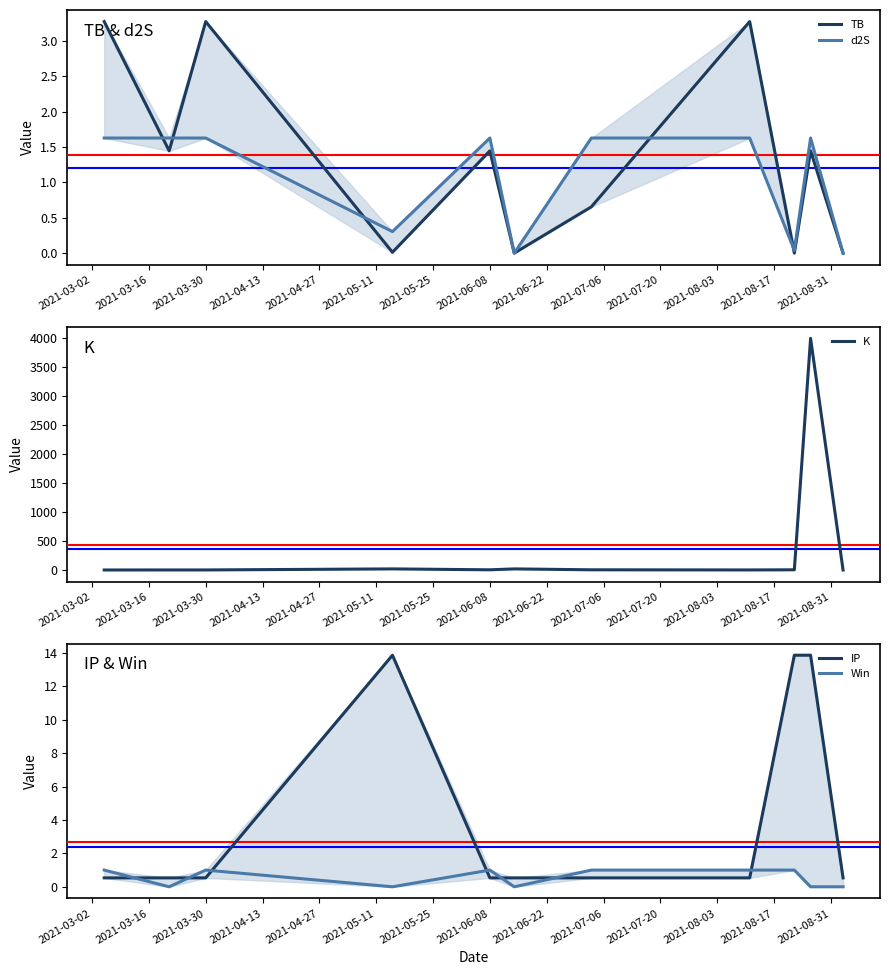

Between which two adjacent categories do TB and Win first intersect?

2021-05-11 and 2021-05-25